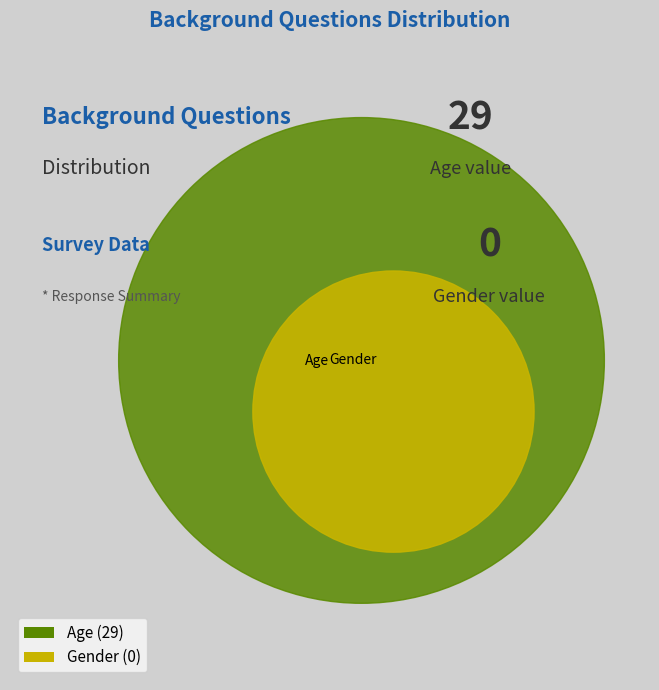

To the nearest percent, what is the average slice percentage?

50%